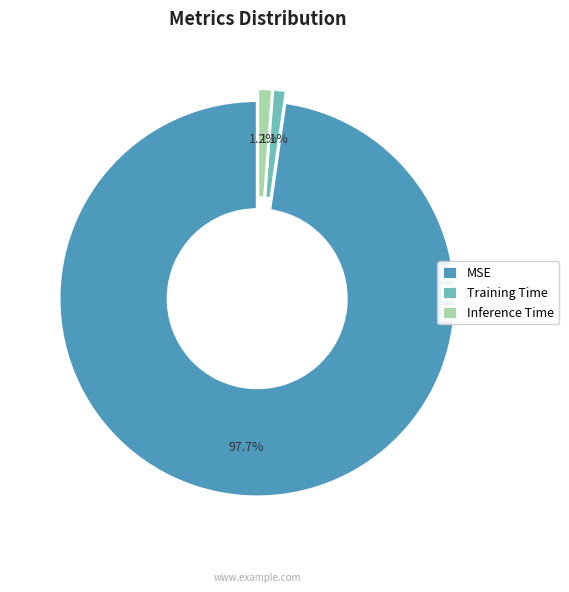

Does MSE represent more than half of the total?

Yes